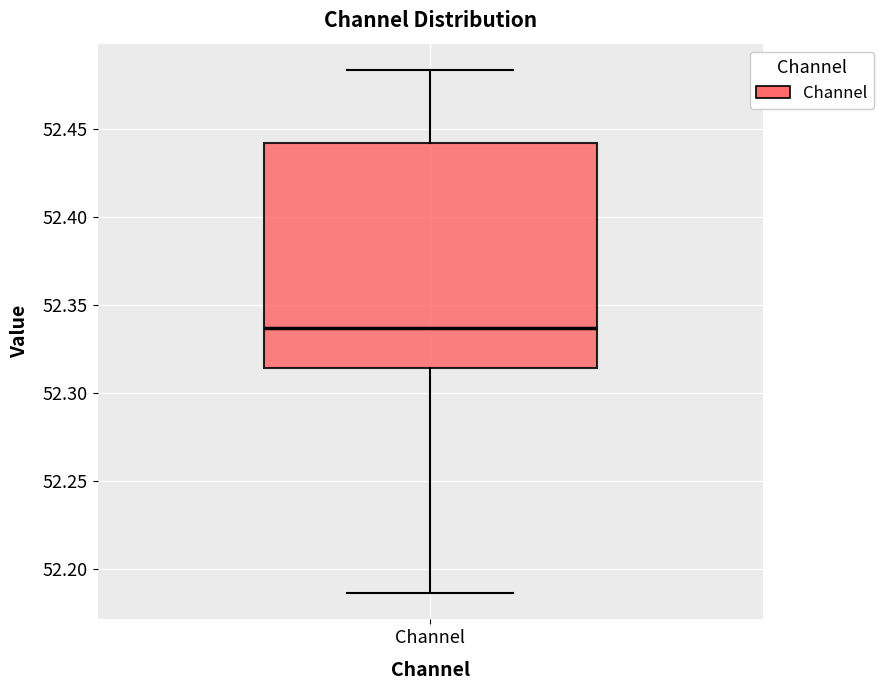

Read this box plot against the y-axis: the position of the median line, the range covered by the box, and the ends of both whiskers. The values are not printed on the chart, so give them approximately, as read against the axis.

median 52.335, box 52.315 to 52.440, whiskers 52.185 to 52.485